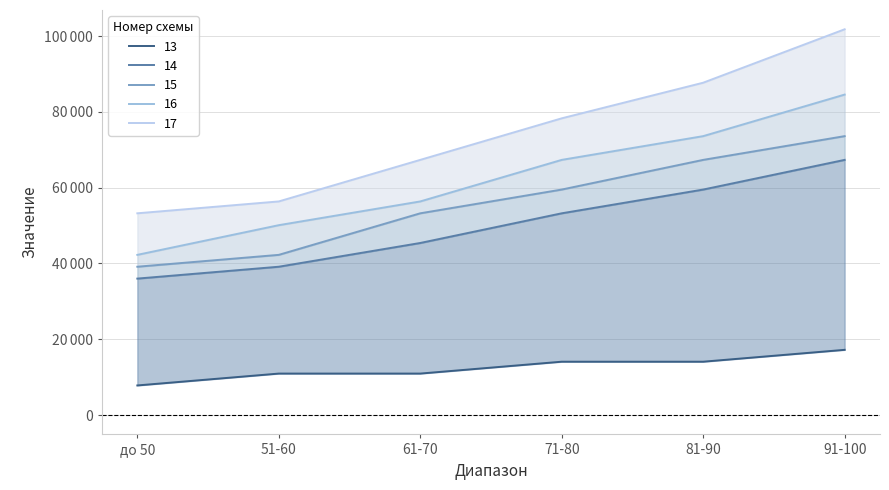

What is the difference between the highest and lowest values at 61-70?

56371